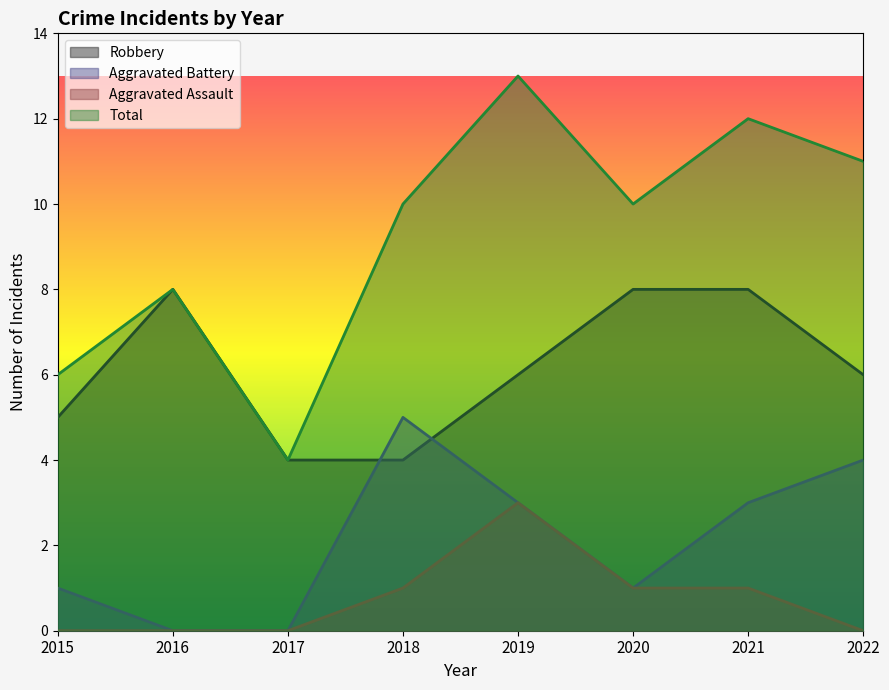

How many series are shown in this chart?

4